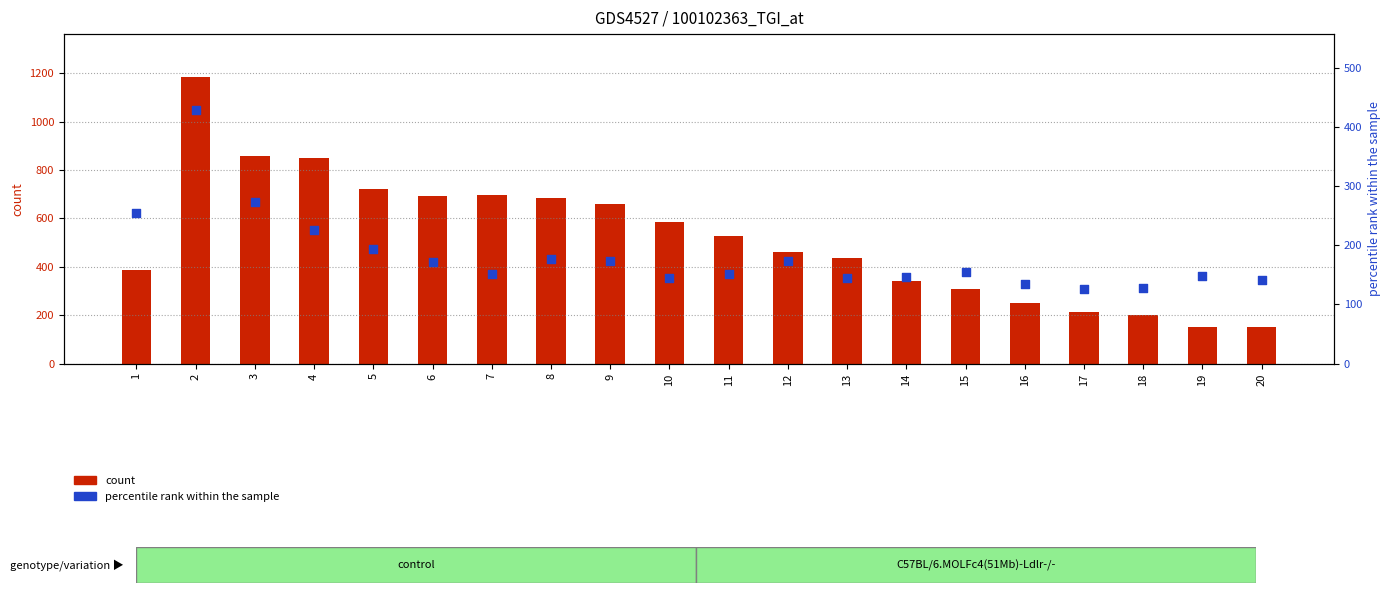

What is the total value across all series at 11?

678